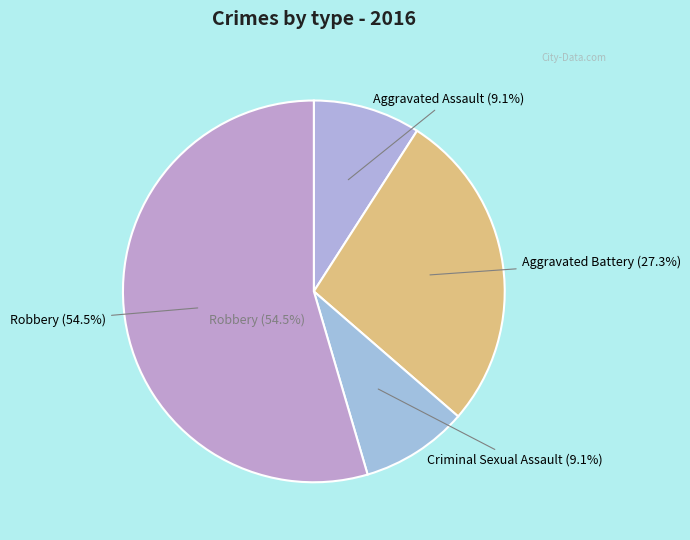

Which slice is the smallest?

Aggravated Assault